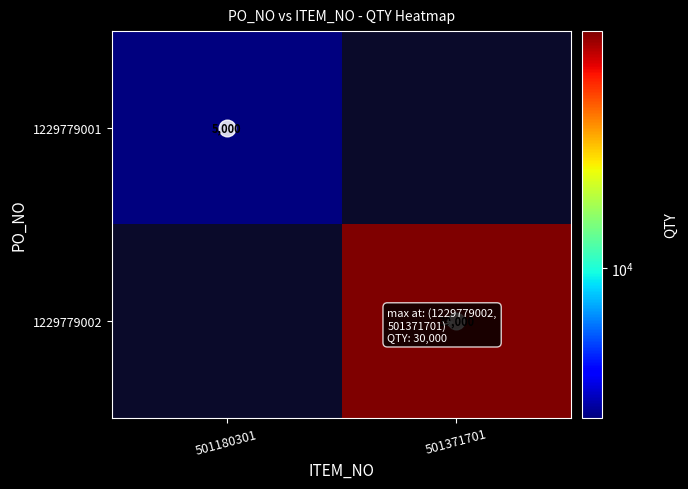

What is the maximum value shown in the chart?

30000.0